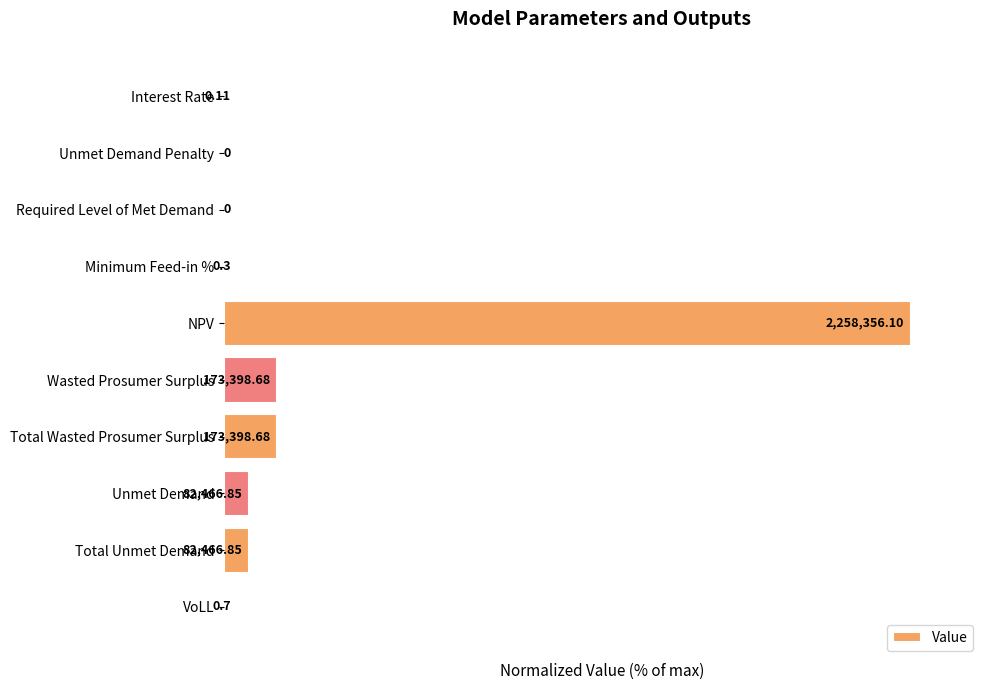

Where does the data first go above 3?

NPV